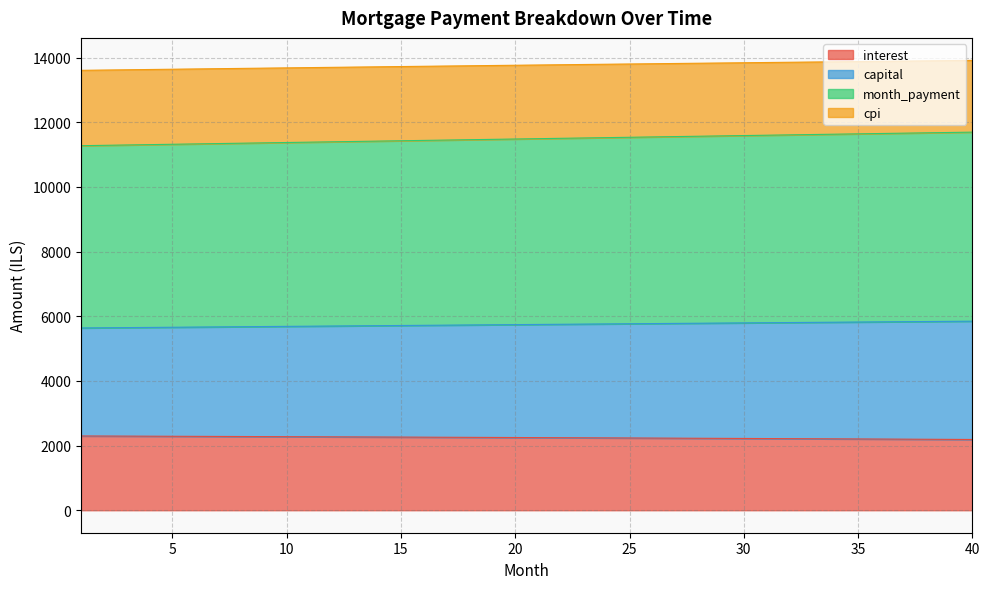

Reading right to left, what are all the values shown in this chart?

interest: 2188.6	2191.8	2195.1	2198.3	2201.5	2204.6	2207.8	2210.9	2214.0	2217.0	2220.1	2223.1	2226.0	2229.0	2231.9	2234.8	2237.7	2240.6	2243.4	2246.2	2249.0	2251.7	2254.4	2257.1	2259.8	2262.4	2265.1	2267.7	2270.3	2272.8	2275.3	2277.8	2280.3	2282.8	2285.2	2287.6	2290.0	2292.4	2294.7	2297.0
capital: 5847.6	5842.3	5837.1	5831.8	5826.6	5821.3	5816.0	5810.7	5805.4	5800.1	5794.8	5789.5	5784.2	5778.8	5773.5	5768.1	5762.8	5757.4	5752.1	5746.7	5741.3	5736.0	5730.6	5725.2	5719.8	5714.4	5709.0	5703.5	5698.1	5692.7	5687.3	5681.8	5676.4	5670.9	5665.5	5660.0	5654.6	5649.1	5643.6	5638.1
month_payment: 11695.2	11684.7	11674.2	11663.6	11653.1	11642.6	11632.0	11621.4	11610.8	11600.2	11589.6	11579.0	11568.3	11557.7	11547.0	11536.3	11525.6	11514.9	11504.2	11493.4	11482.7	11471.9	11461.1	11450.4	11439.6	11428.7	11417.9	11407.1	11396.3	11385.4	11374.5	11363.7	11352.8	11341.9	11331.0	11320.0	11309.1	11298.2	11287.2	11276.2
cpi: 13915.0	13907.8	13900.6	13893.4	13886.2	13878.8	13871.5	13864.1	13856.7	13849.2	13841.7	13834.1	13826.5	13818.9	13811.2	13803.5	13795.8	13788.0	13780.1	13772.3	13764.4	13756.4	13748.4	13740.4	13732.4	13724.3	13716.1	13708.0	13699.8	13691.5	13683.3	13675.0	13666.6	13658.2	13649.8	13641.4	13632.9	13624.4	13615.8	13607.2